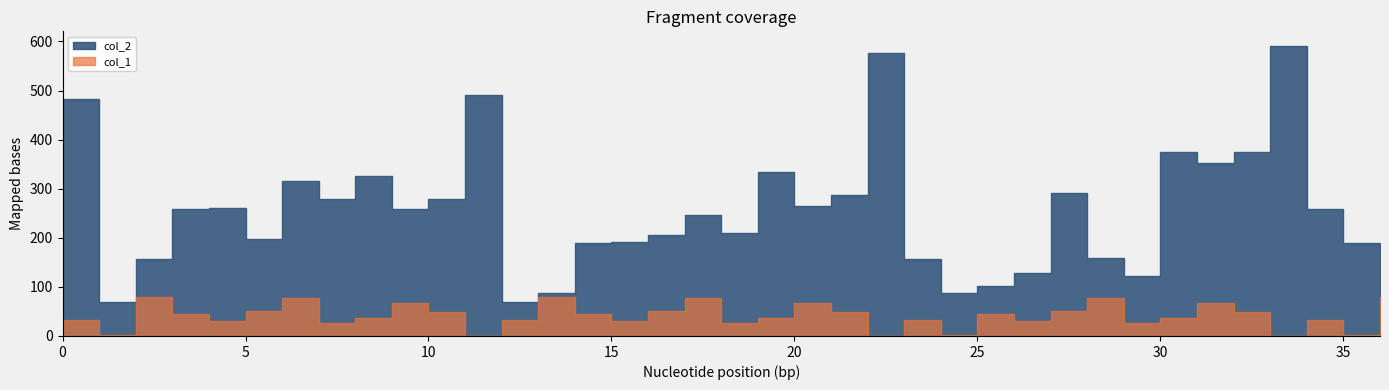

What is the difference between the second highest and second lowest values in the col_1 series?

79